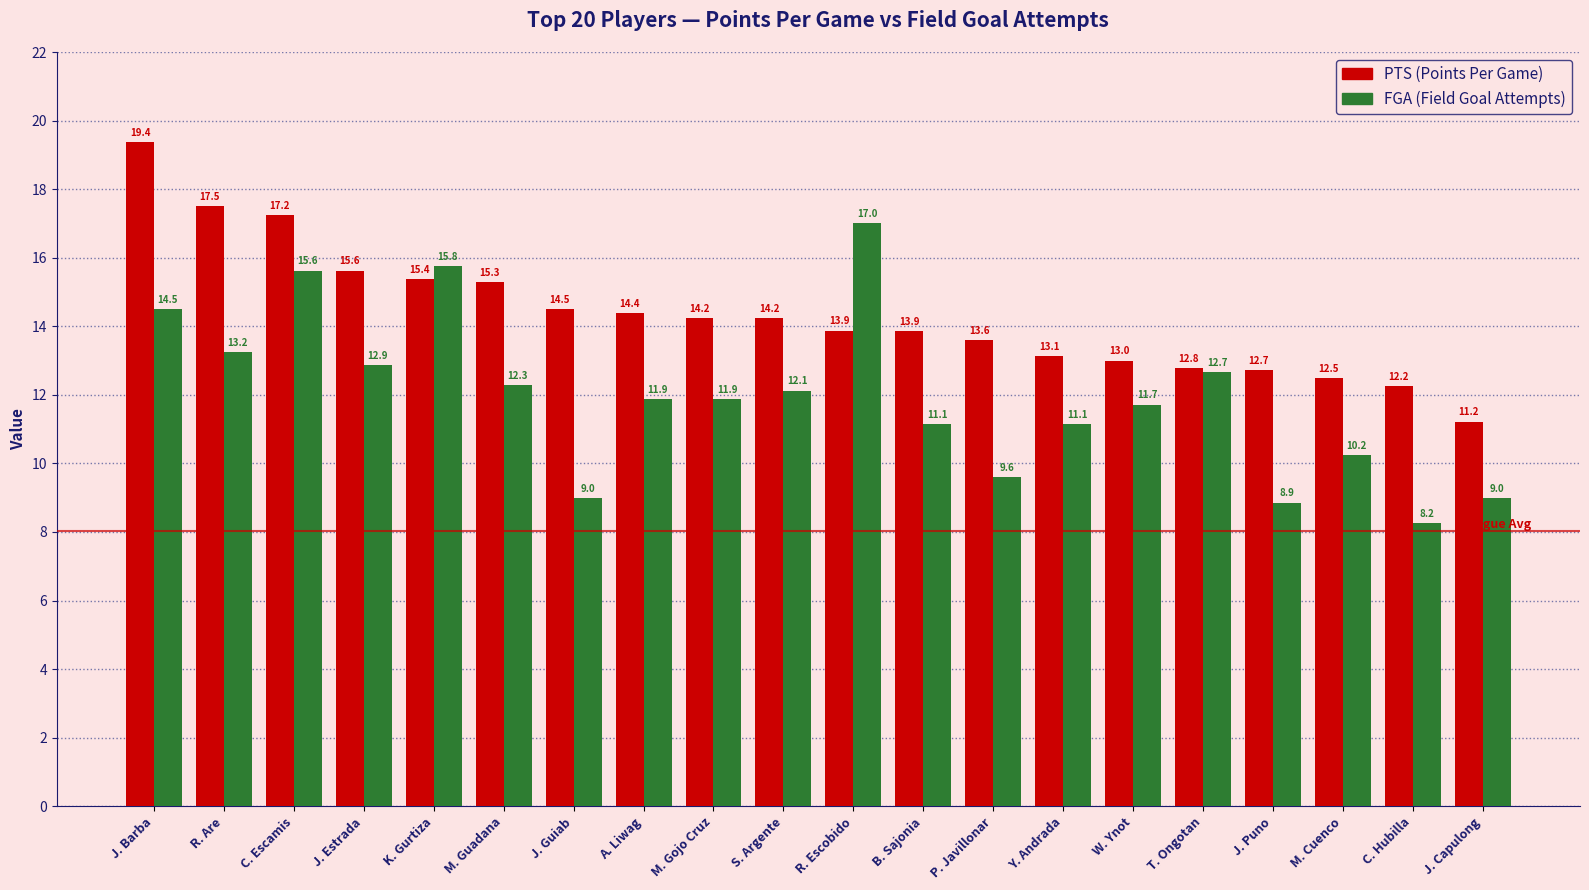

At which category is the sum across all series the highest?

J. Barba